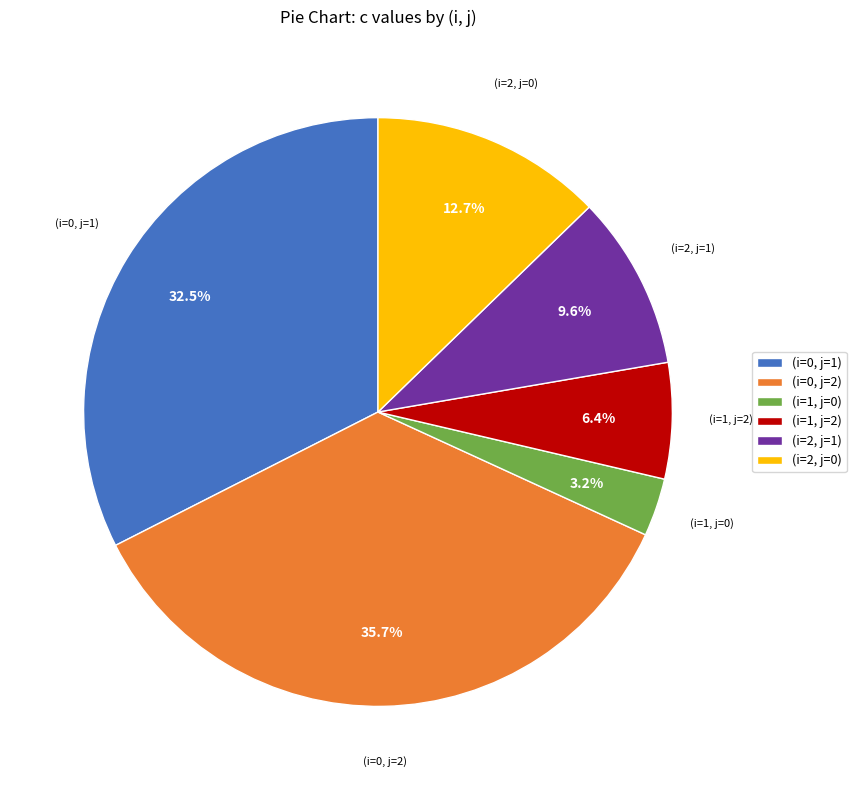

Is the sum of (i=0, j=1) and (i=1, j=2) greater than half?

No